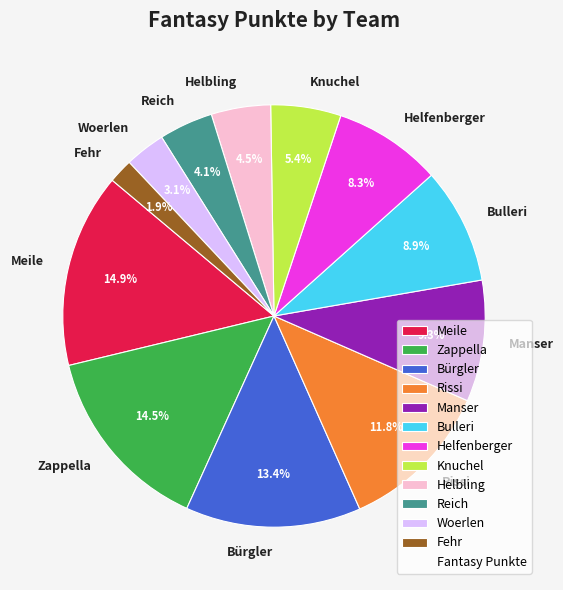

Is there a majority slice in this chart?

No